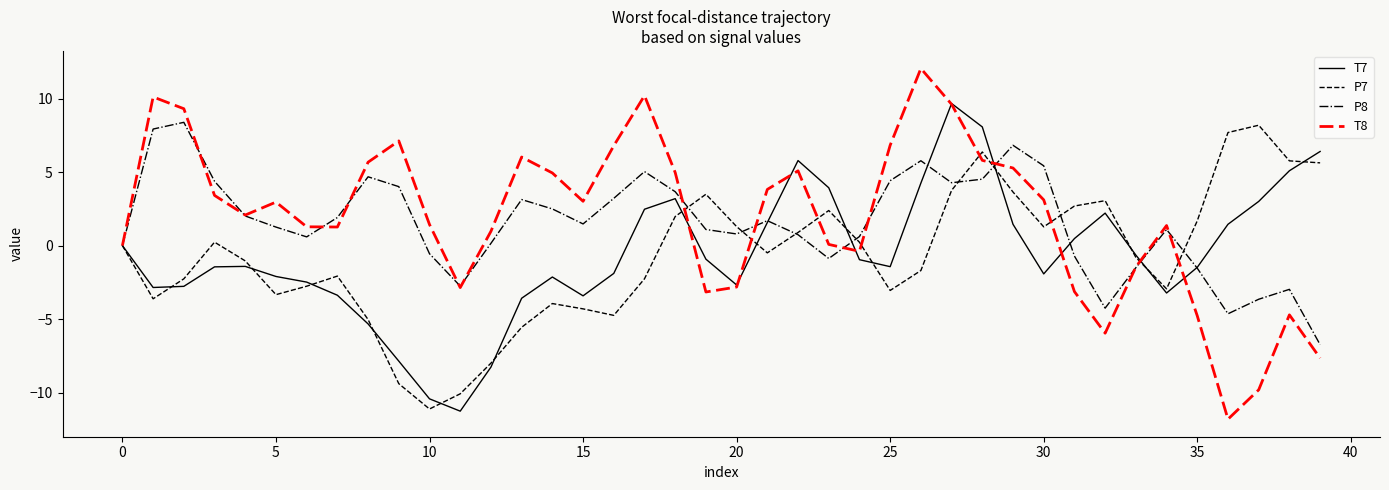

What is the maximum value shown in the chart?

12.1